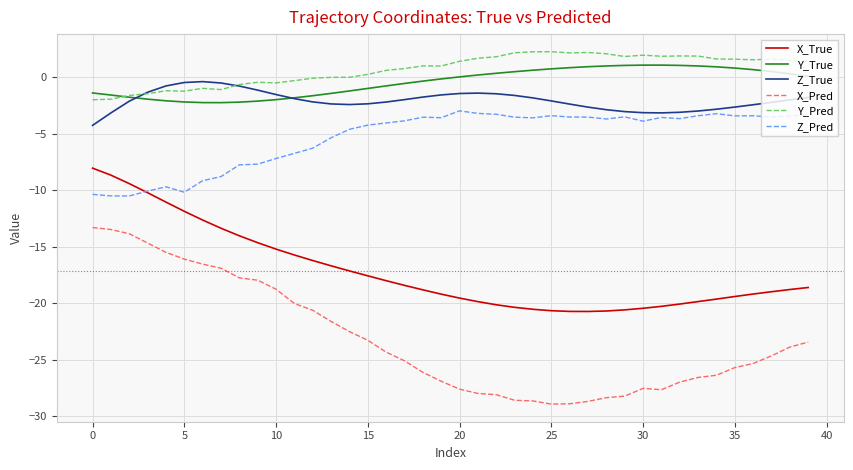

Which series has the largest total across all categories?

Y_Pred